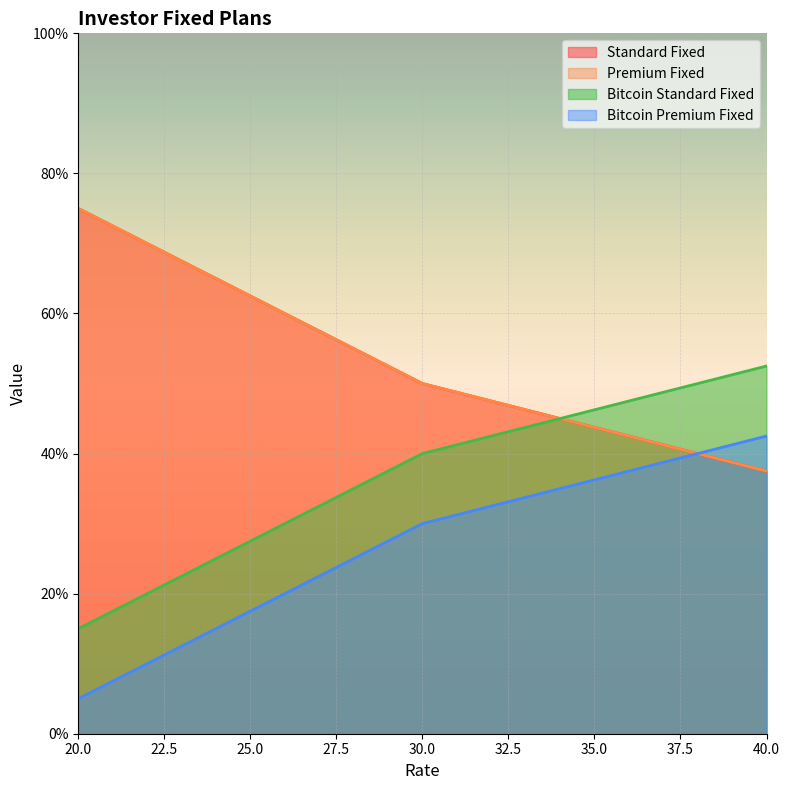

The value of Premium Fixed at 20 is 75.0. True or false?

True